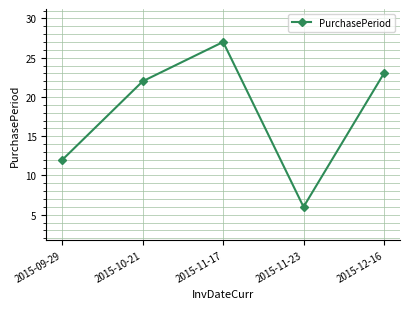

Where is the data nearest to the value 16?

2015-09-29